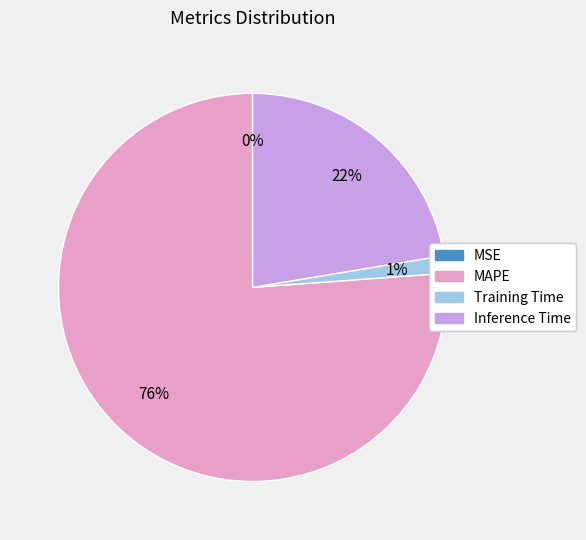

Does any single category account for the majority?

Yes